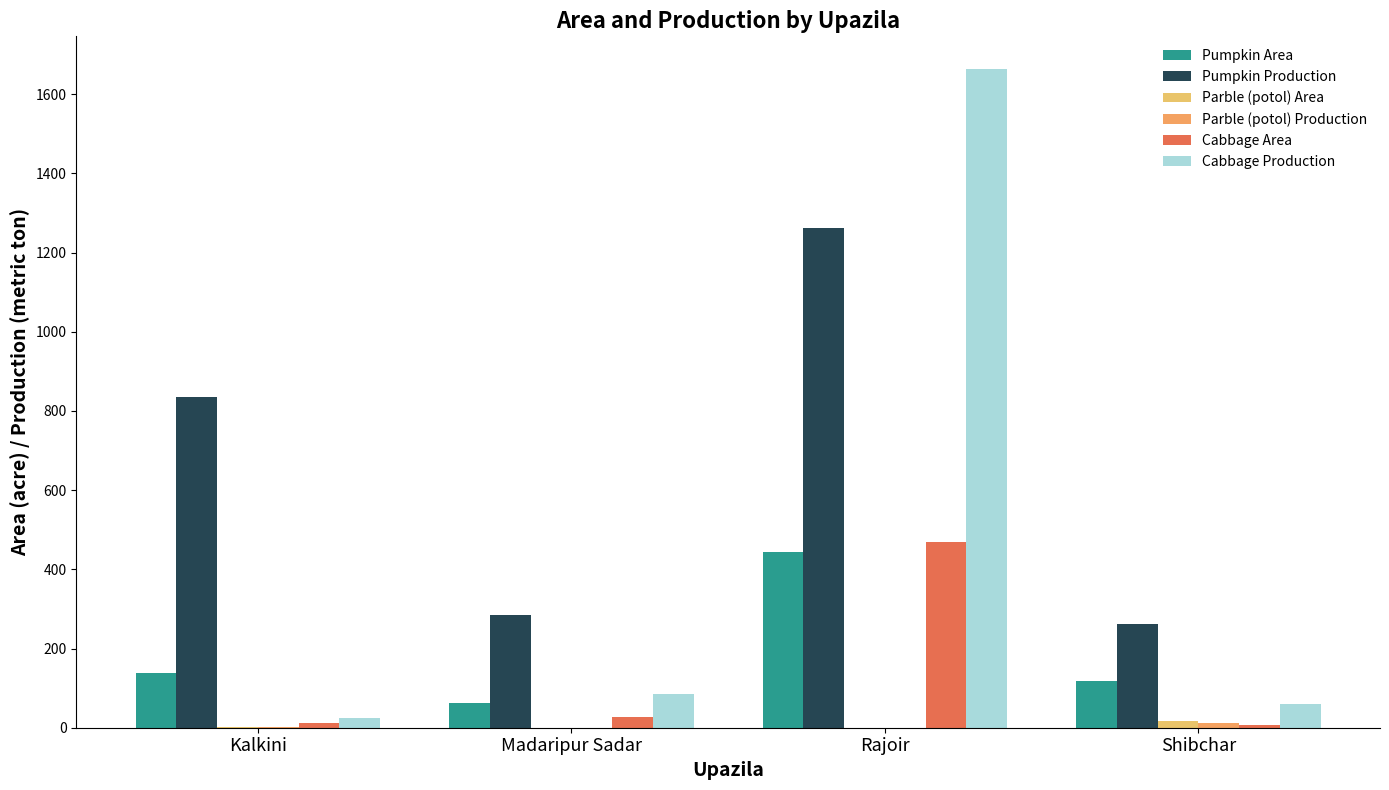

Rank the categories by Cabbage Production value from highest to lowest.

Rajoir, Madaripur Sadar, Shibchar, Kalkini